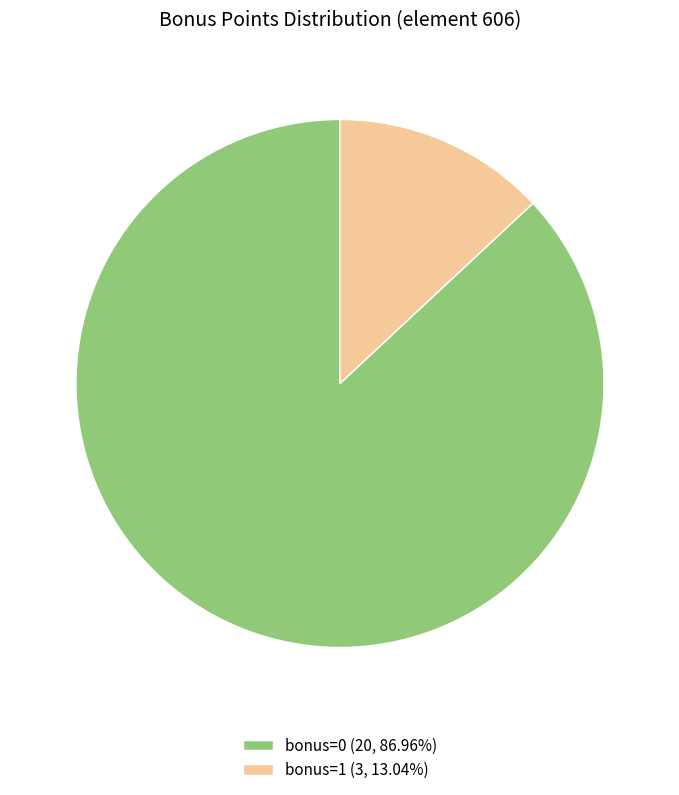

Combined, do bonus=1 (3, 13.04%) and bonus=0 (20, 86.96%) account for over 50%?

Yes